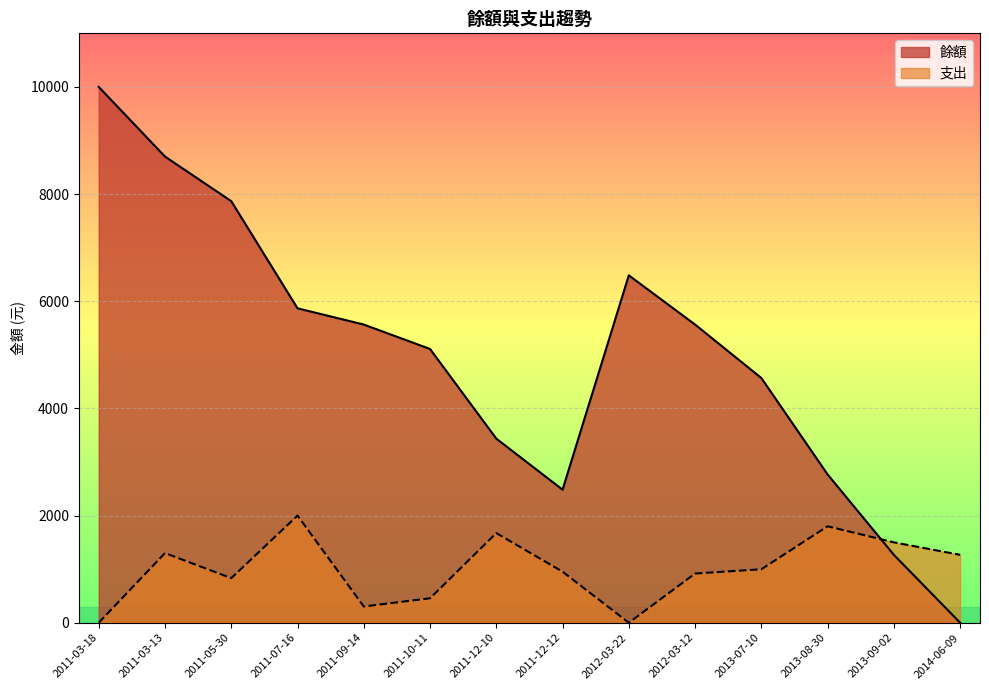

What are all the series names shown in the legend?

餘額, 支出